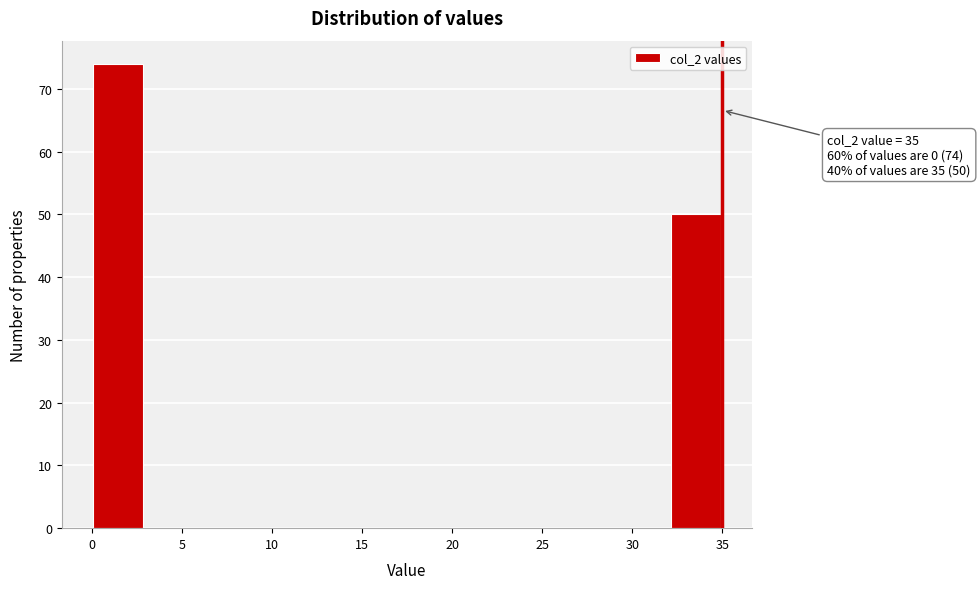

Which range on the x-axis has the tallest bar?

0.0 to 3.0